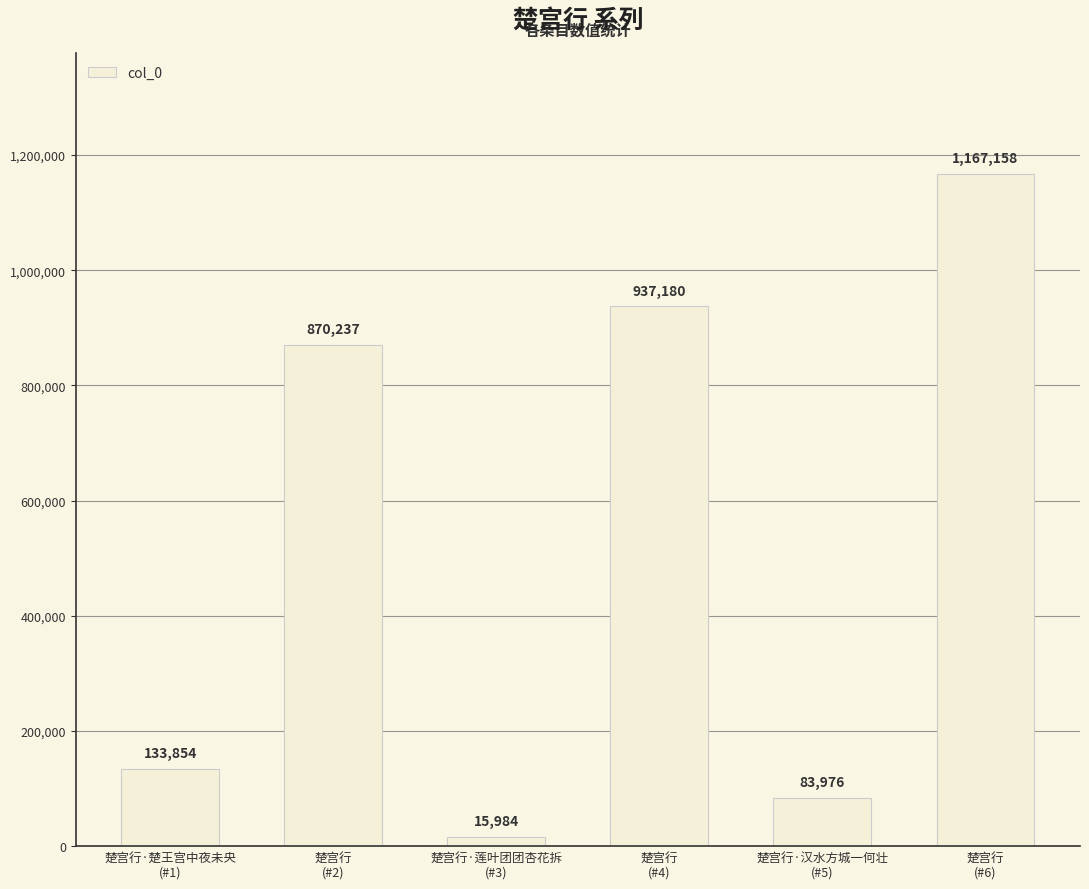

True or false: the data shows 1243729 at 楚宫行
(#2).

False